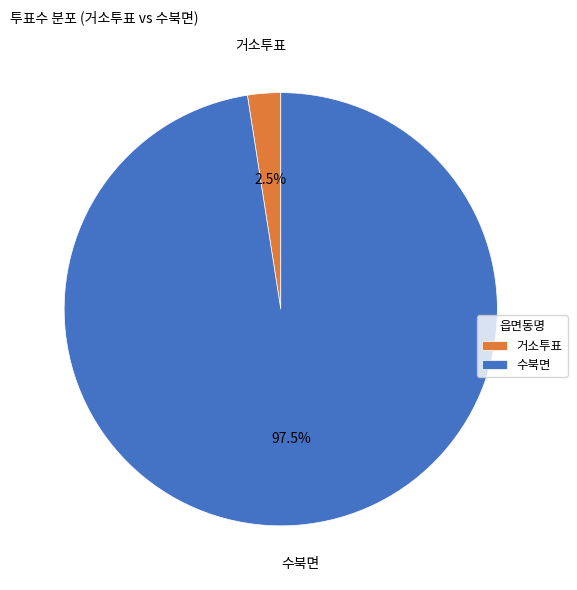

Rank the categories by value from highest to lowest.

수북면, 거소투표